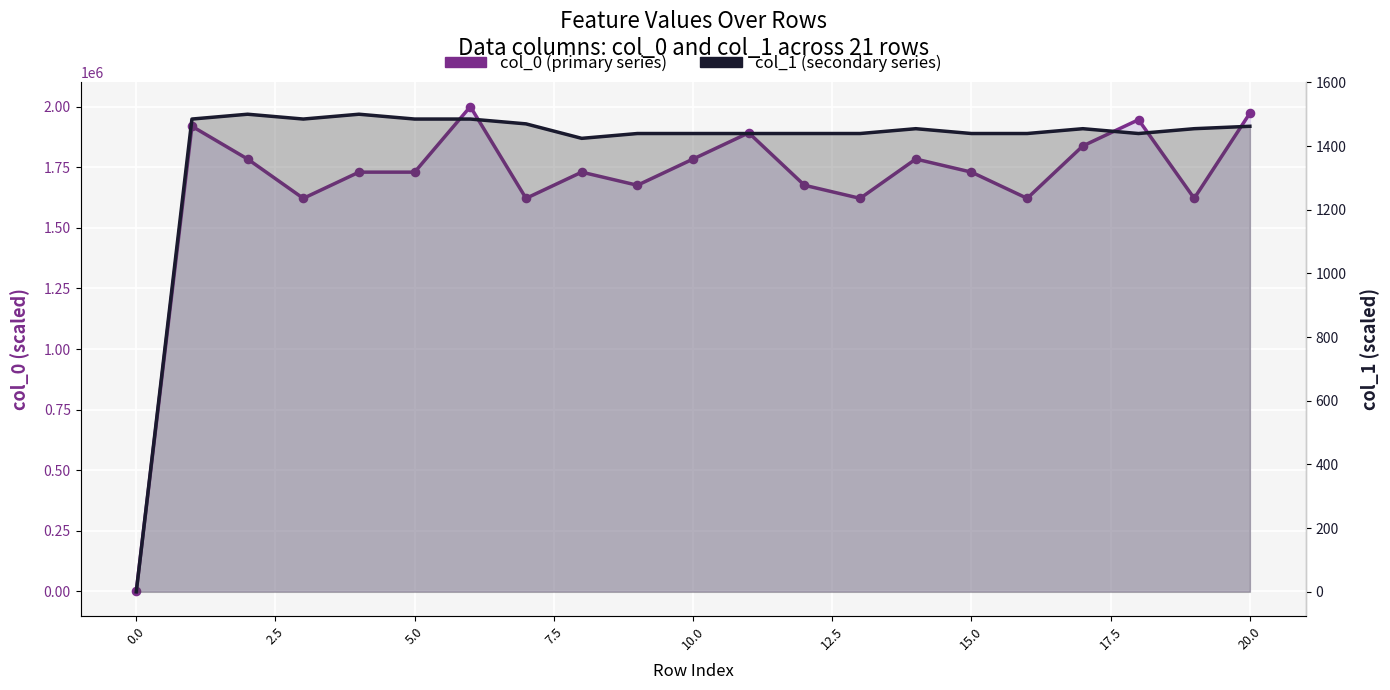

What is the total value across all series at 17?

1839292.4